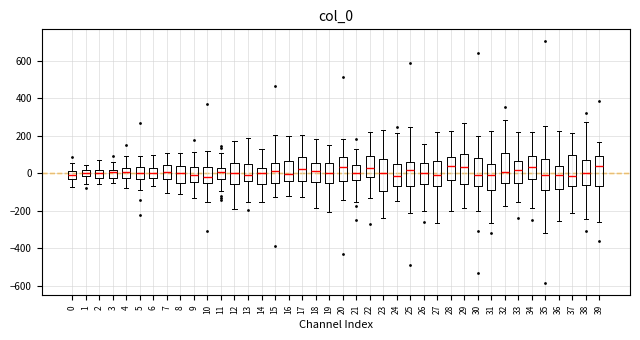

Reading left to right, read every box against the y-axis: the position of its median line, the range the box covers, and the ends of its whiskers. The values are not printed on the chart, so give them approximately, as read against the axis.

0: median 0, box -20 to 20, whiskers -80 to 60
1: median 0, box -20 to 20, whiskers -60 to 40
2: median 0, box -20 to 20, whiskers -60 to 80
3: median 0, box -20 to 20, whiskers -60 to 60
4: median 0, box -20 to 20, whiskers -80 to 100
5: median 0, box -40 to 40, whiskers -80 to 100
6: median 0, box -20 to 20, whiskers -60 to 100
7: median 0, box -20 to 40, whiskers -100 to 100
8: median 0, box -60 to 40, whiskers -120 to 120
9: median 0, box -40 to 40, whiskers -140 to 120
10: median -20, box -60 to 40, whiskers -160 to 120
11: median 0, box -20 to 20, whiskers -100 to 100
12: median 0, box -60 to 60, whiskers -180 to 180
13: median 0, box -40 to 60, whiskers -160 to 180
14: median 0, box -60 to 40, whiskers -160 to 140
15: median 20, box -60 to 60, whiskers -120 to 200
16: median 0, box -40 to 60, whiskers -120 to 200
17: median 20, box -40 to 80, whiskers -120 to 200
18: median 20, box -40 to 60, whiskers -180 to 180
19: median 0, box -60 to 60, whiskers -200 to 160
20: median 40, box -40 to 80, whiskers -140 to 180
21: median 0, box -40 to 40, whiskers -160 to 140
22: median 20, box -20 to 100, whiskers -140 to 220
23: median 0, box -100 to 80, whiskers -240 to 240
24: median -20, box -60 to 40, whiskers -160 to 220
25: median 20, box -80 to 60, whiskers -220 to 240
26: median 0, box -60 to 60, whiskers -200 to 160
27: median 0, box -60 to 60, whiskers -260 to 220
28: median 40, box -40 to 80, whiskers -200 to 220
29: median 40, box -60 to 100, whiskers -180 to 280
30: median -20, box -60 to 80, whiskers -200 to 200
31: median 0, box -100 to 60, whiskers -260 to 220
32: median 0, box -60 to 100, whiskers -180 to 280
33: median 20, box -60 to 60, whiskers -160 to 220
34: median 40, box -20 to 100, whiskers -180 to 220
35: median 0, box -80 to 80, whiskers -320 to 260
36: median 0, box -80 to 40, whiskers -260 to 220
37: median -20, box -60 to 100, whiskers -220 to 220
38: median 0, box -60 to 80, whiskers -240 to 280
39: median 40, box -60 to 100, whiskers -260 to 160